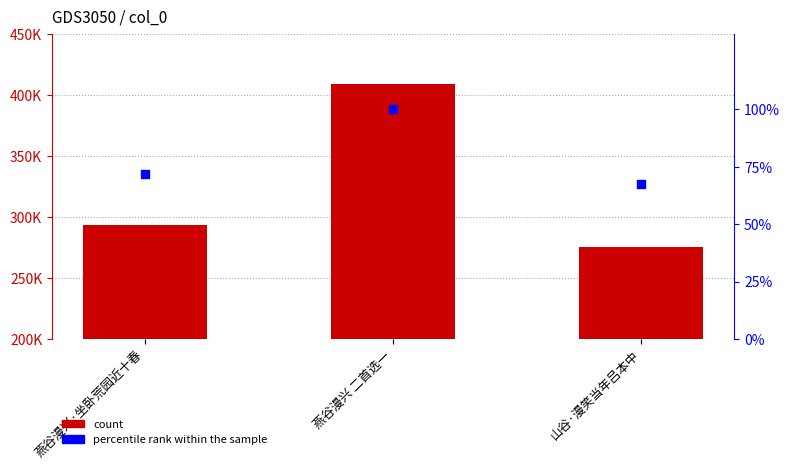

At which category is the sum across all series the highest?

燕谷漫兴 二首选一